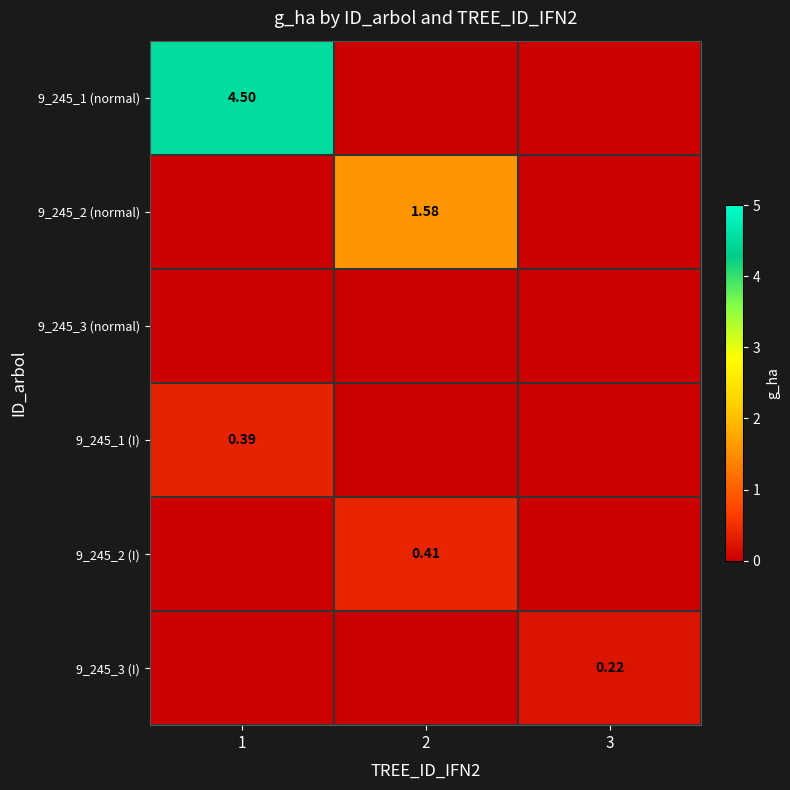

What is the difference between the highest and lowest values at 1?

4.5